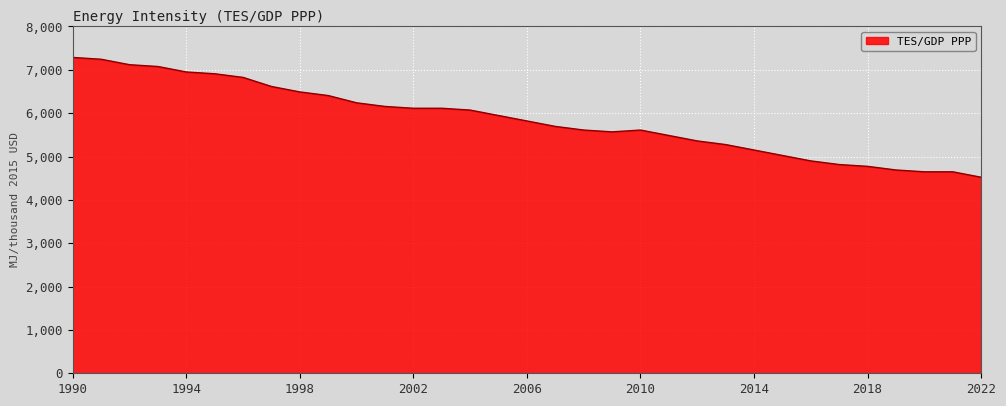

Does the chart have visible grid lines?

Yes